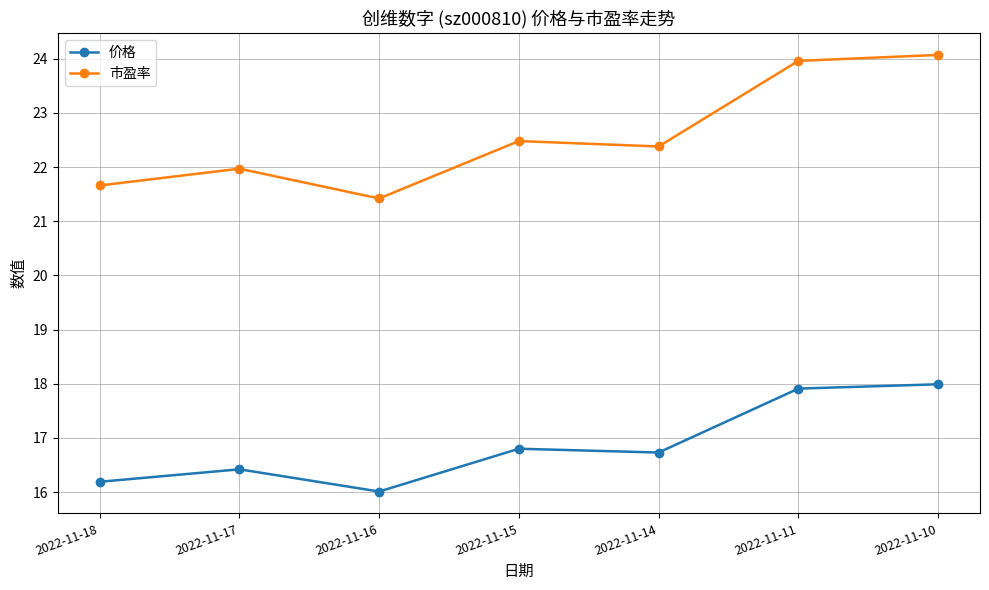

What value does the 市盈率 series have at 2022-11-10?

24.1